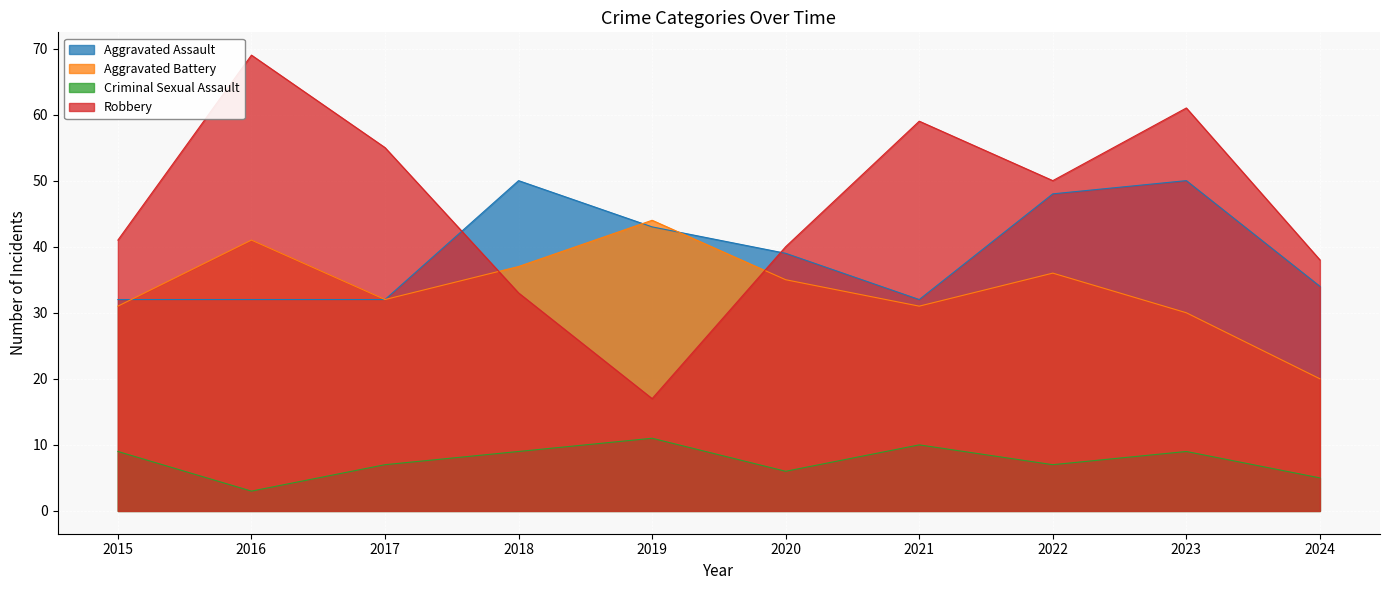

True or false: Aggravated Battery and Criminal Sexual Assault cross at least once.

False